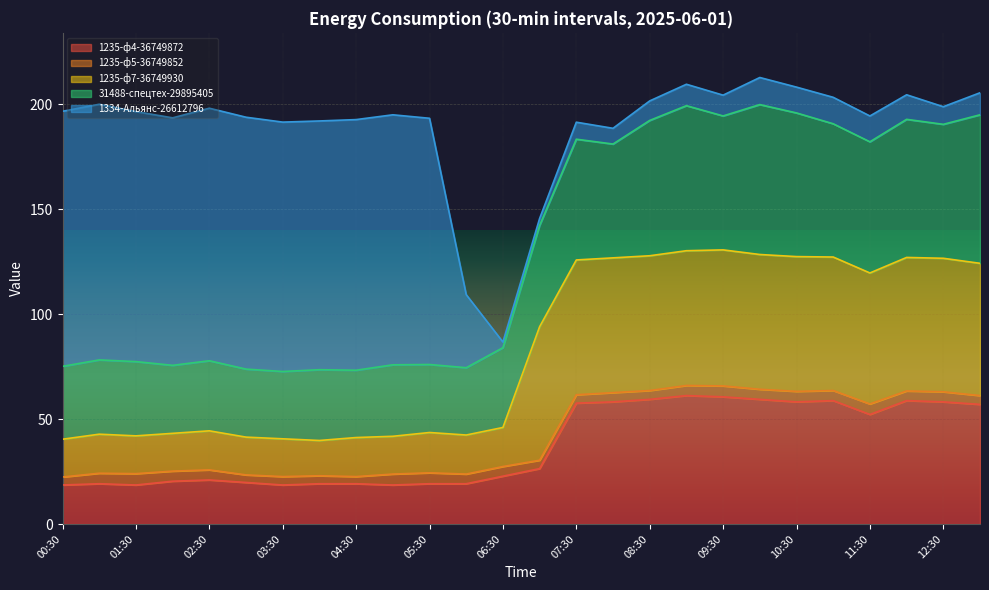

True or false: 1235-ф4-36749872 has a value of 16.9 at 07:30.

False